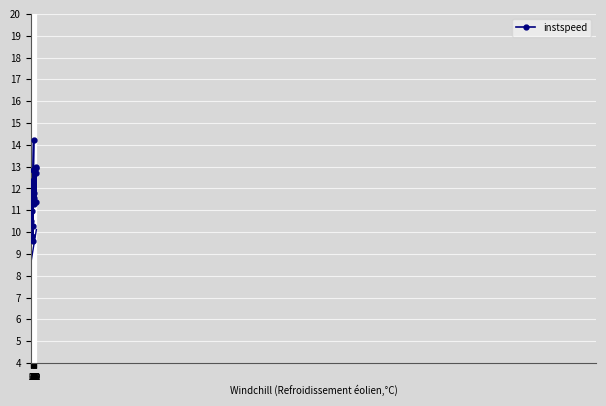

Reading left to right, extract all data points from this chart.

11.3	10.5	12.4	11.0	11.8	11.9	12.3	9.8	12.3	9.6	10.3	12.8	14.2	11.3	11.8	11.6	13.0	11.4	12.9	12.7